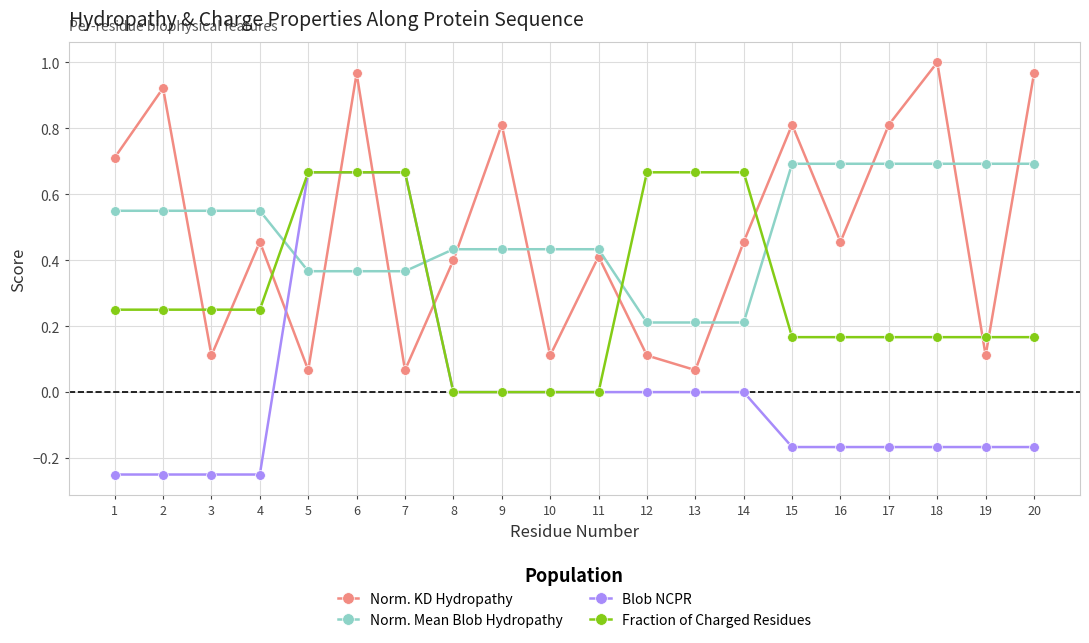

Is it true that Norm. KD Hydropathy equals 0.2 at 17?

False